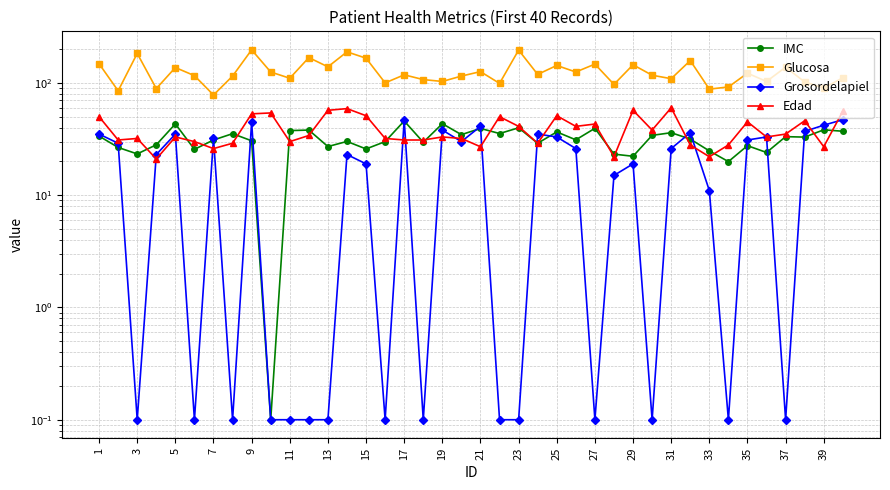

List the series in order of their peak value, highest first.

Glucosa, Edad, Grosordelapiel, IMC